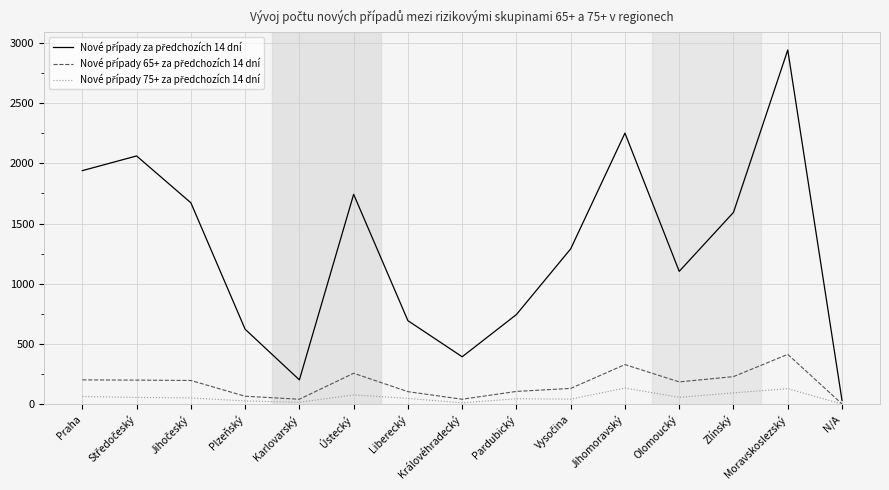

What is the spread (max minus min) of values at Praha?

1877